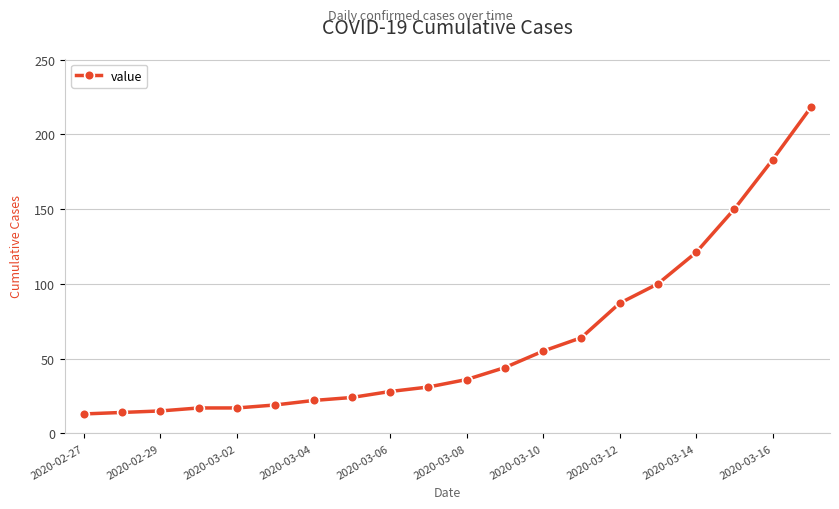

What is the average value?

63